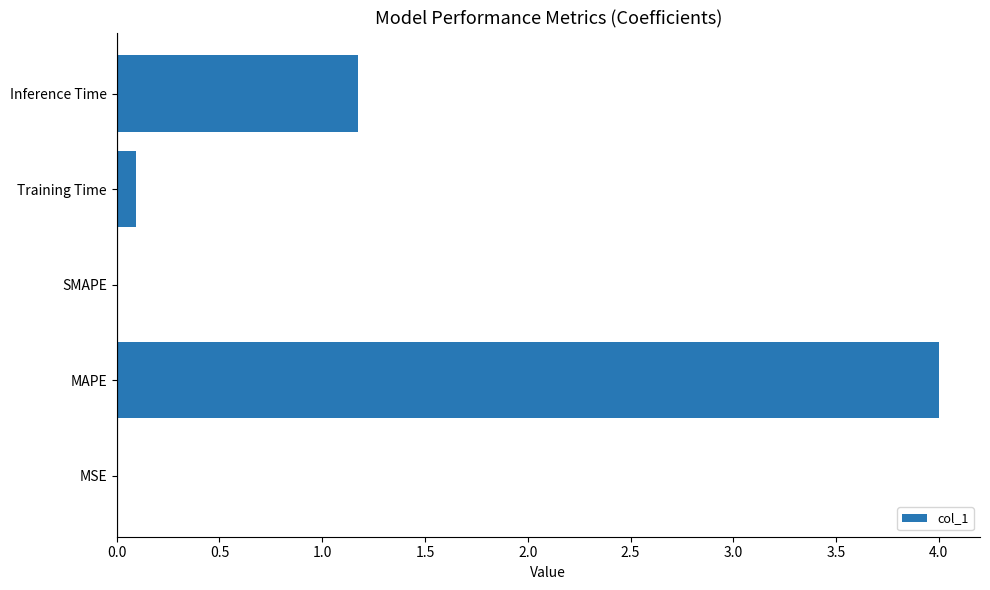

Which has a higher value, MAPE or Training Time?

MAPE